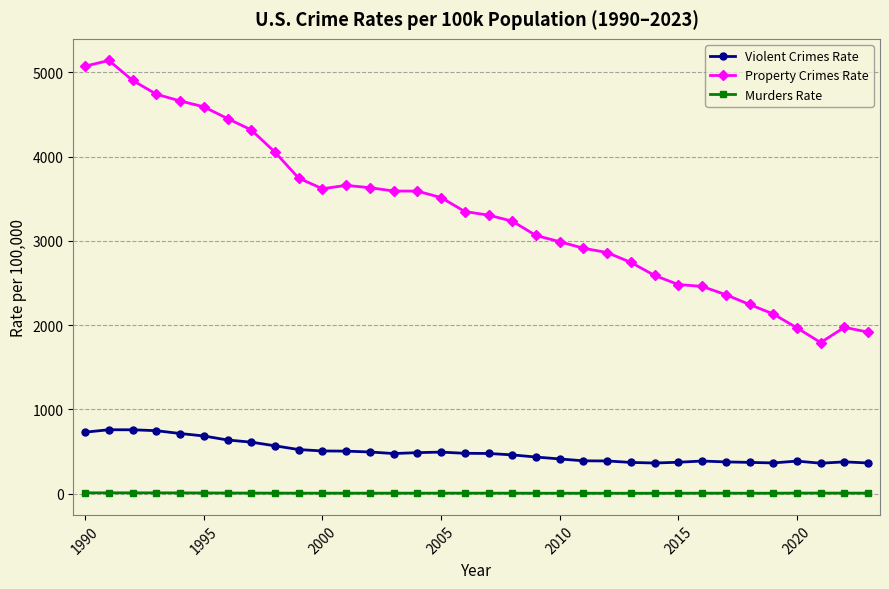

True or false: Property Crimes Rate and Murders Rate intersect in this chart.

False